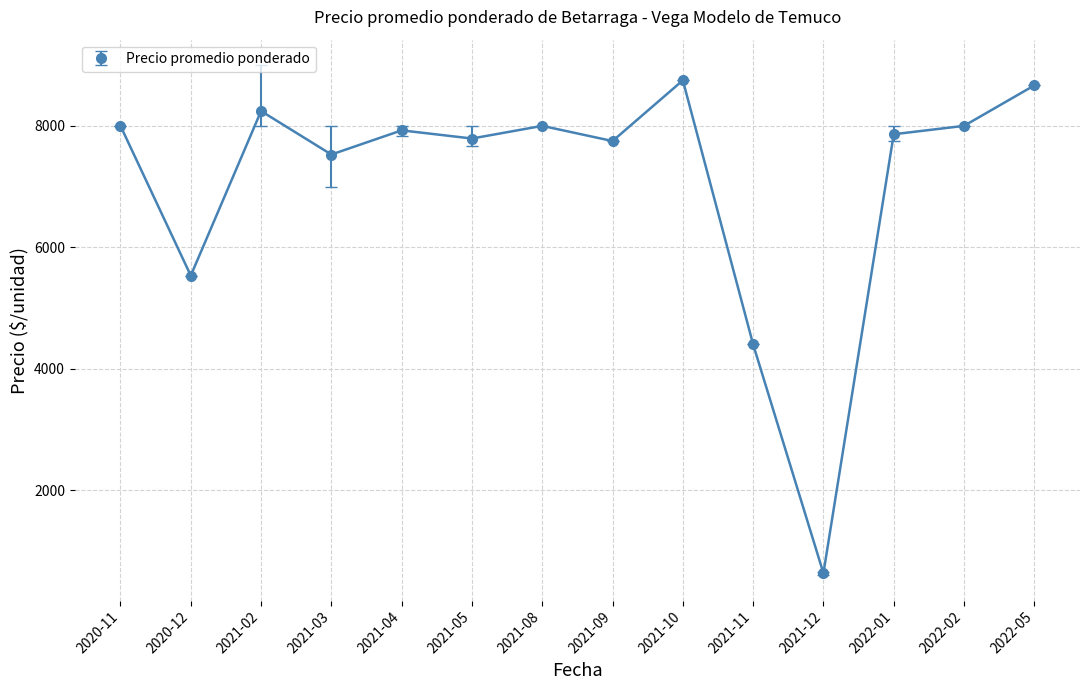

Read the value at 2022-01.

7862.0